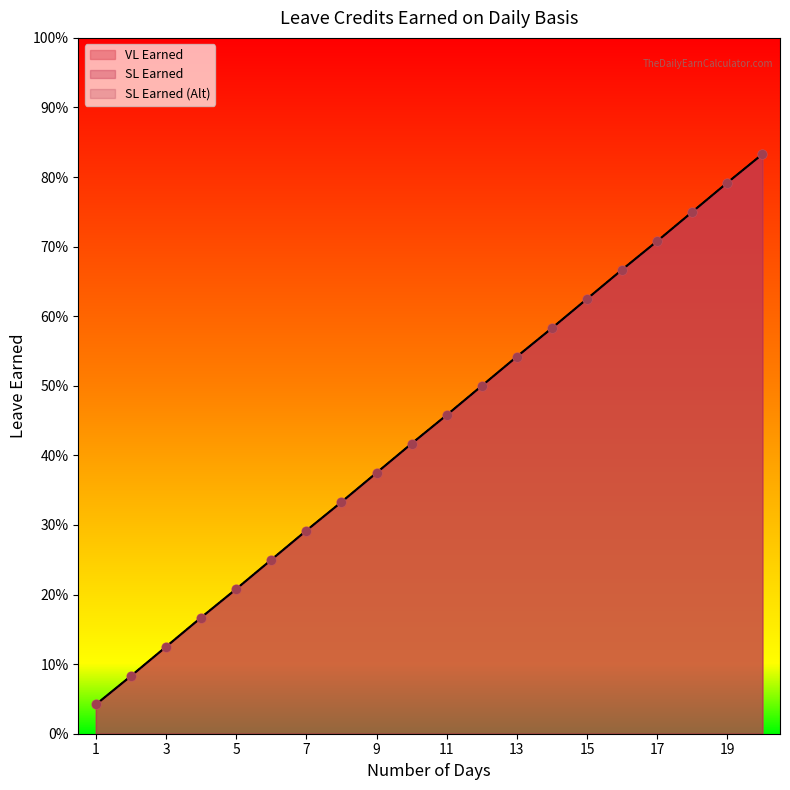

At which category is the sum across all series the highest?

20